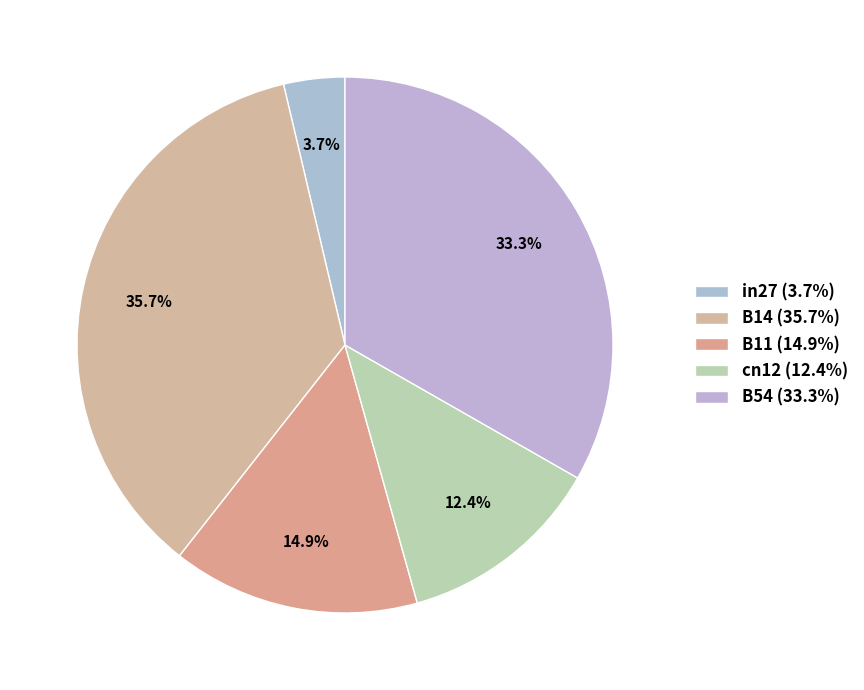

To the nearest percent, what is the difference between the largest and smallest slice percentages?

32%